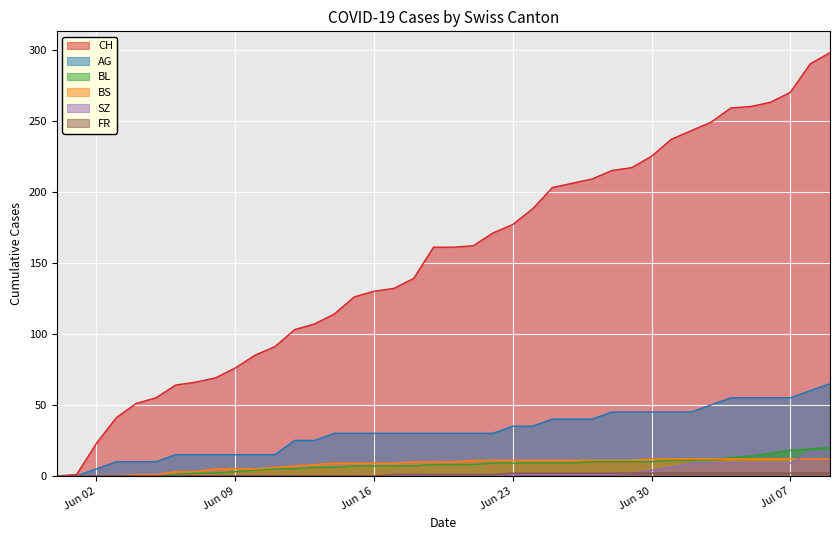

Which series has the largest total across all categories?

CH